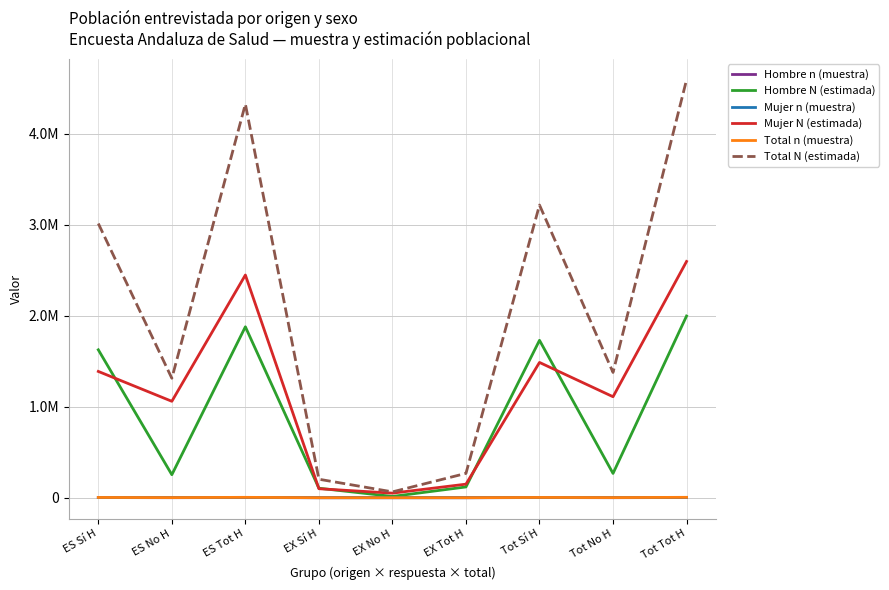

What is the minimum value for Total n (muestra)?

53